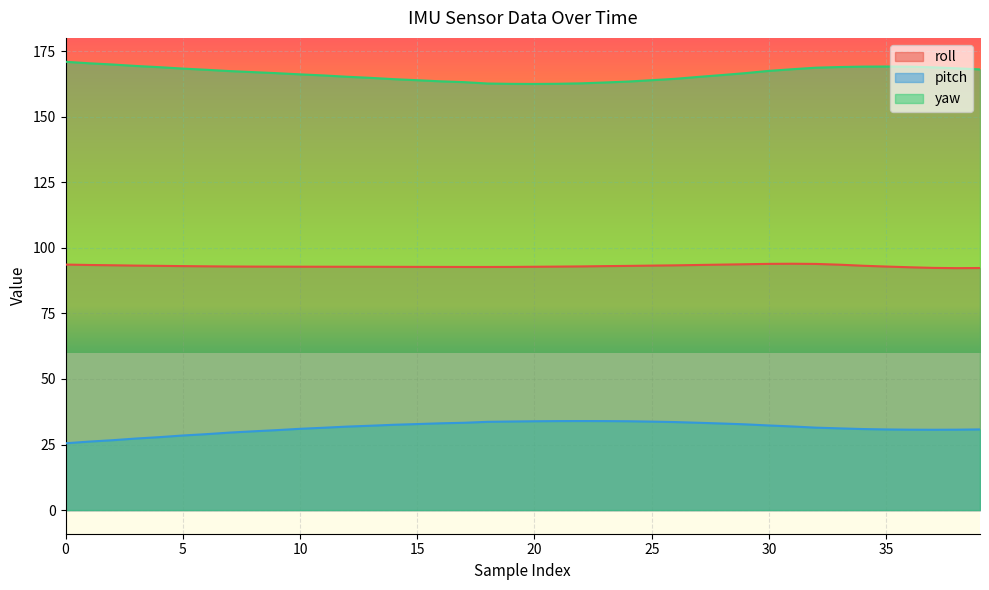

List the labels in order of roll value, smallest first.

38, 39, 37, 36, 17, 18, 16, 19, 15, 14, 13, 12, 20, 11, 10, 9, 8, 21, 35, 7, 22, 6, 23, 5, 24, 4, 34, 3, 25, 26, 2, 1, 27, 33, 28, 0, 29, 32, 30, 31